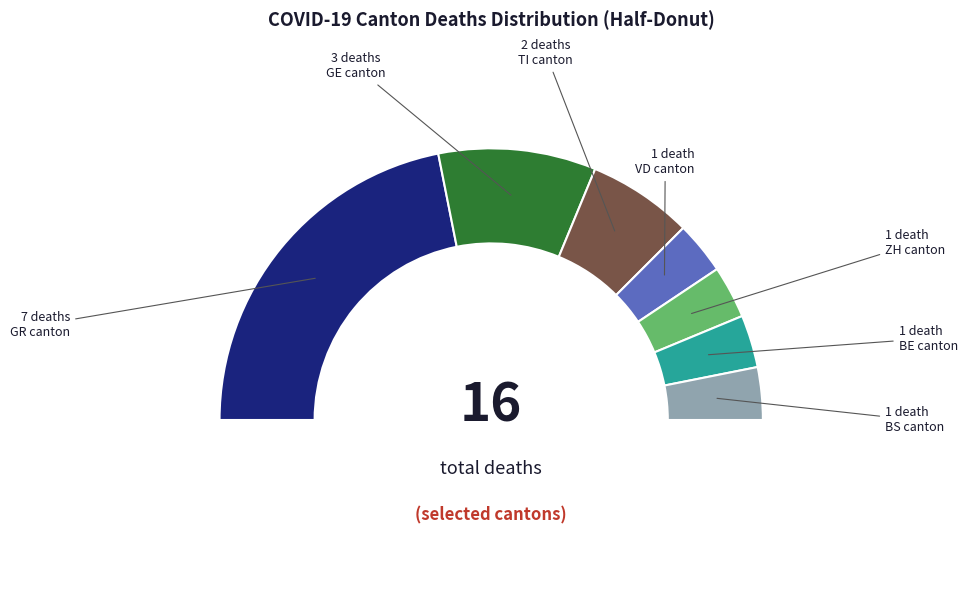

To the nearest percent, what is the average slice percentage?

14%